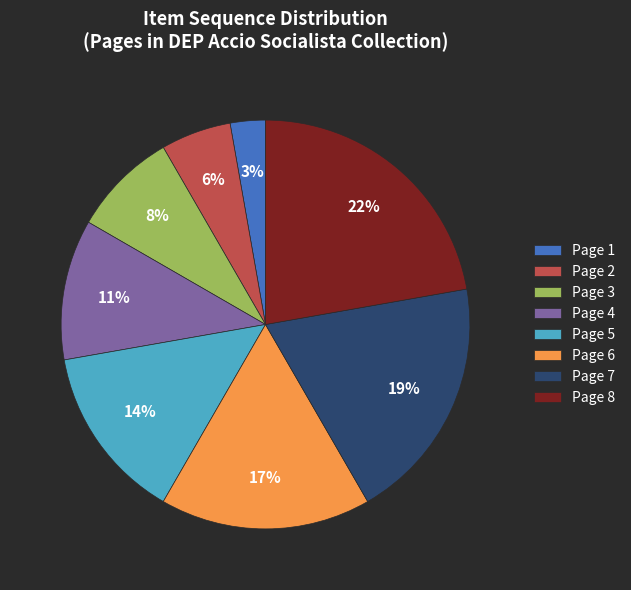

What is the largest slice in the pie chart?

Page 8